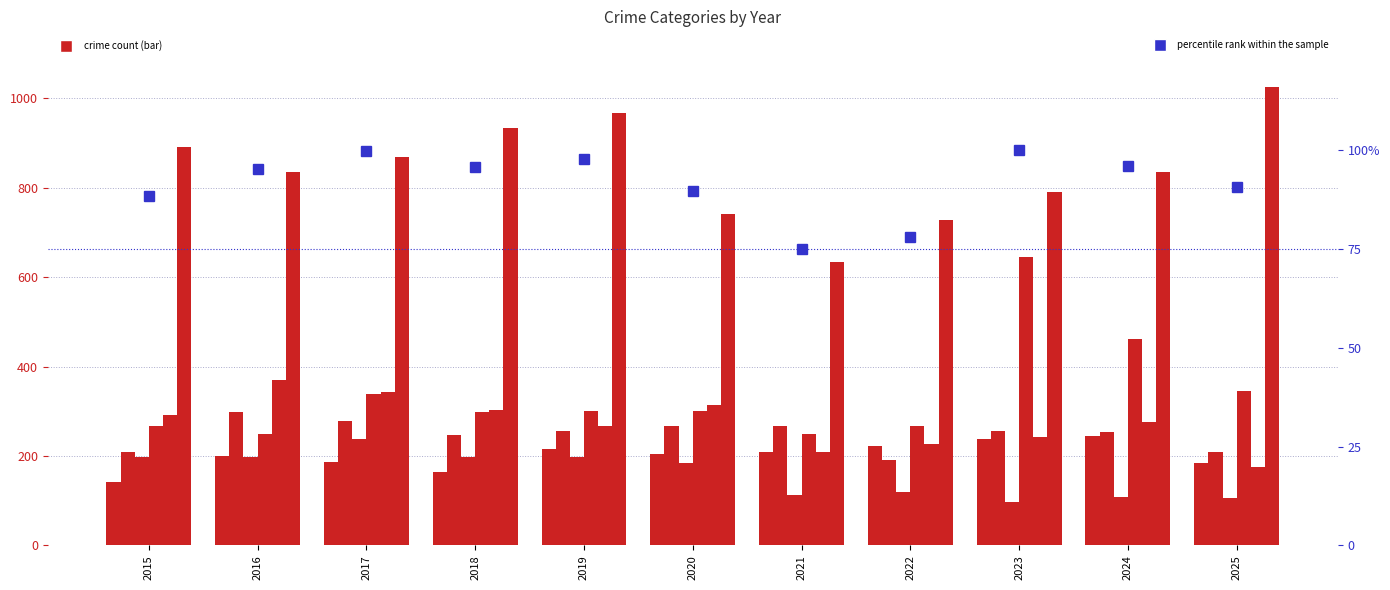

List the labels in order of Robbery value, smallest first.

2025, 2021, 2022, 2023, 2019, 2024, 2015, 2018, 2020, 2017, 2016